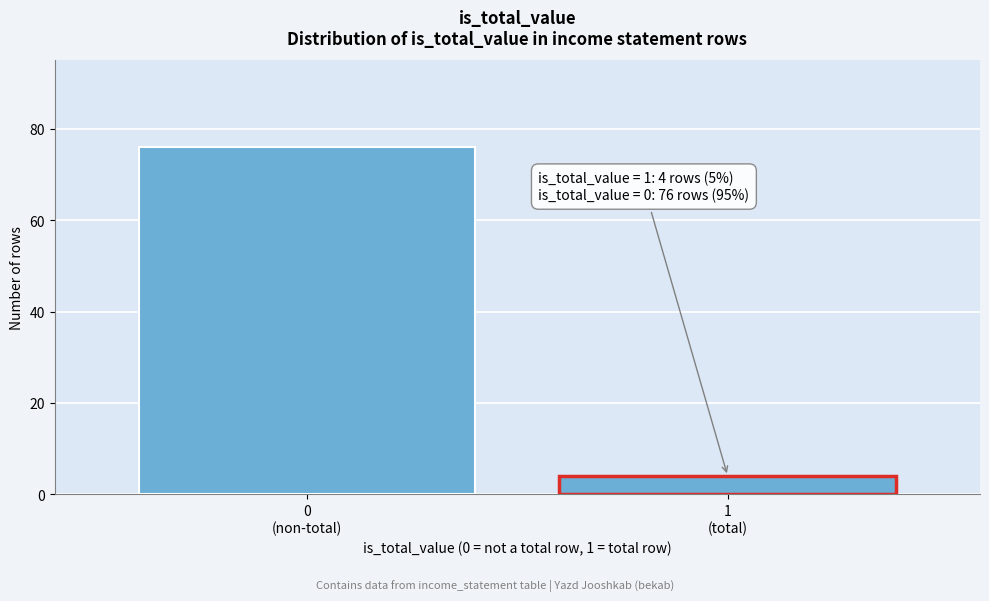

Reading left to right, transcribe all the data shown in this chart.

76	4